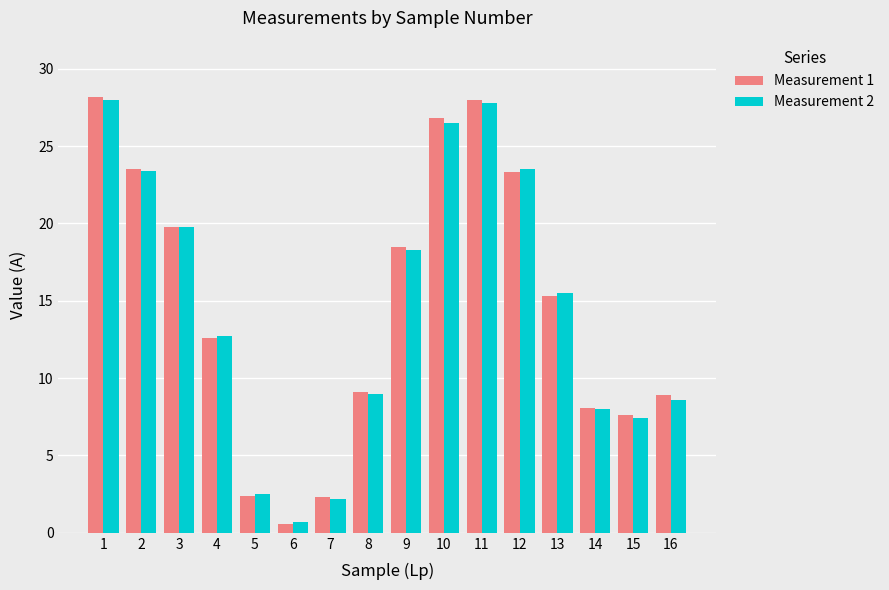

Are the bars grouped side by side (vs. stacked)?

Yes